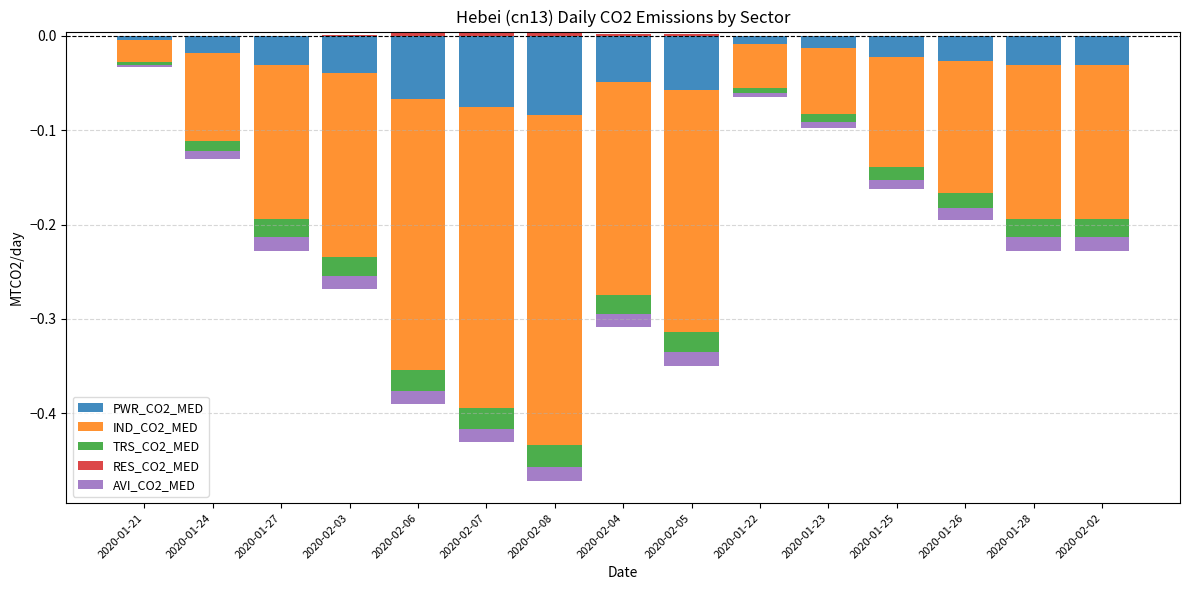

How many bars are there in total?

75